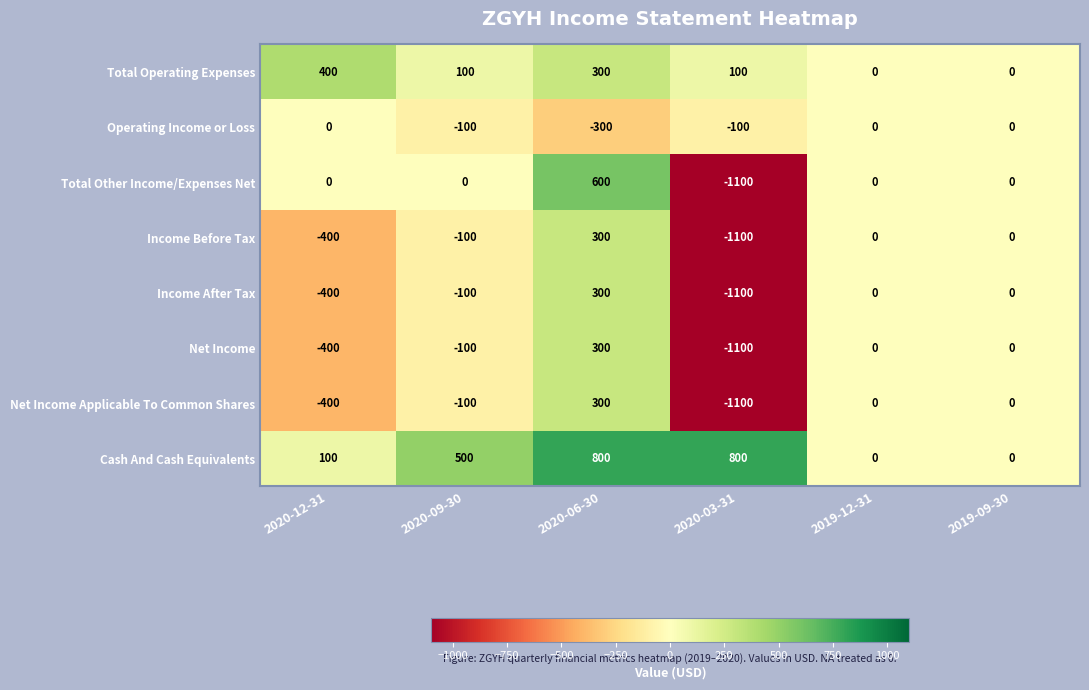

Which series has the largest range (max minus min)?

Total Other Income/Expenses Net